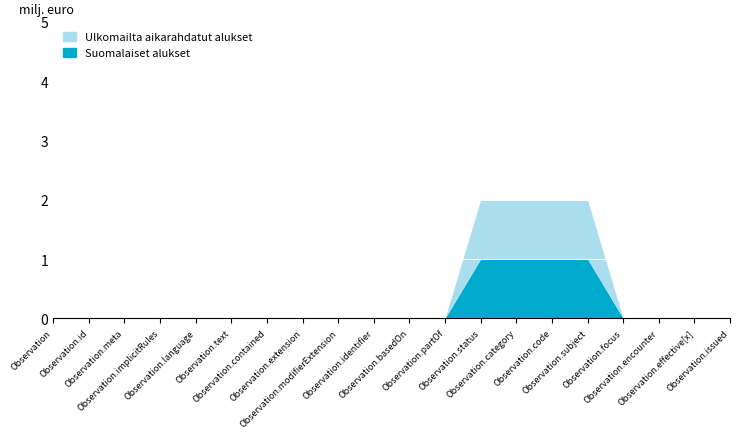

What is the difference between the second highest and second lowest values in the Suomalaiset alukset (Base Min) series?

1